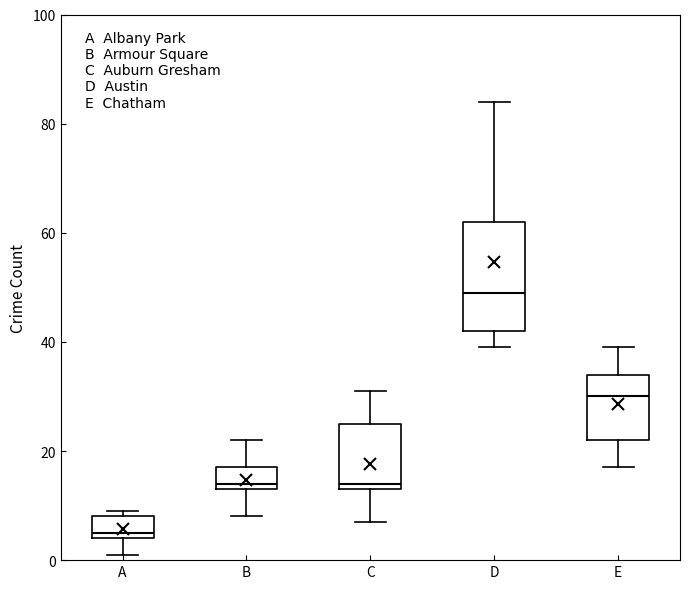

Which box's median line is the highest?

D